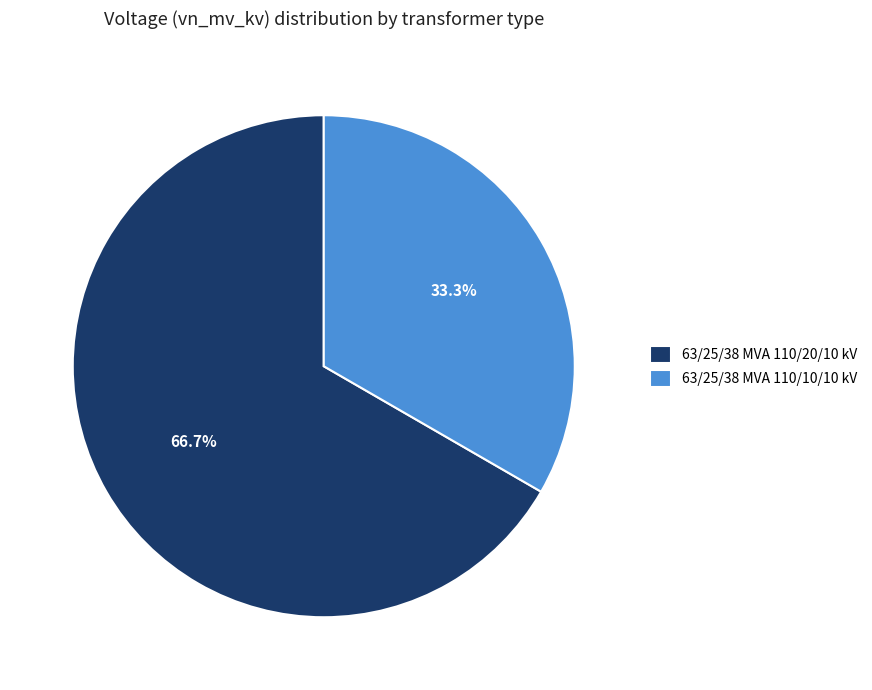

What percentage is NOT represented by 63/25/38 MVA 110/10/10 kV?

66.7%